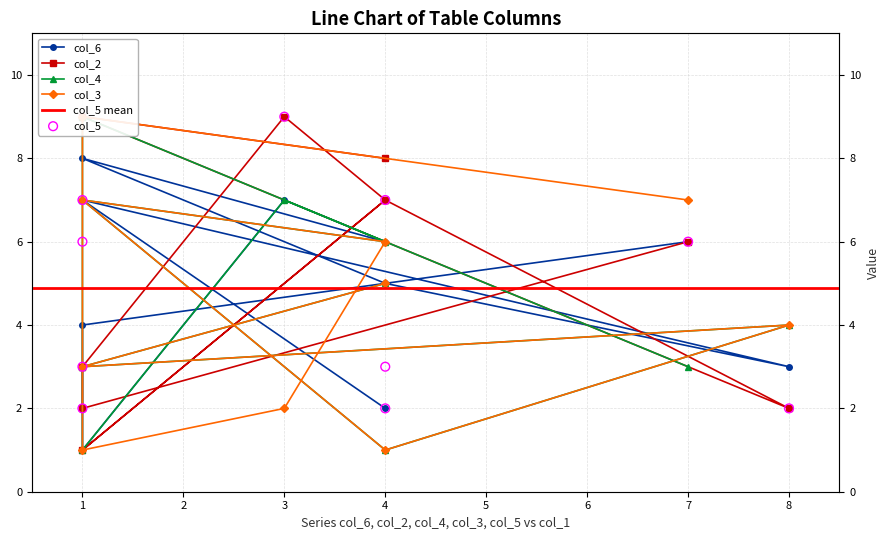

Which series reaches the maximum Y coordinate?

col_2